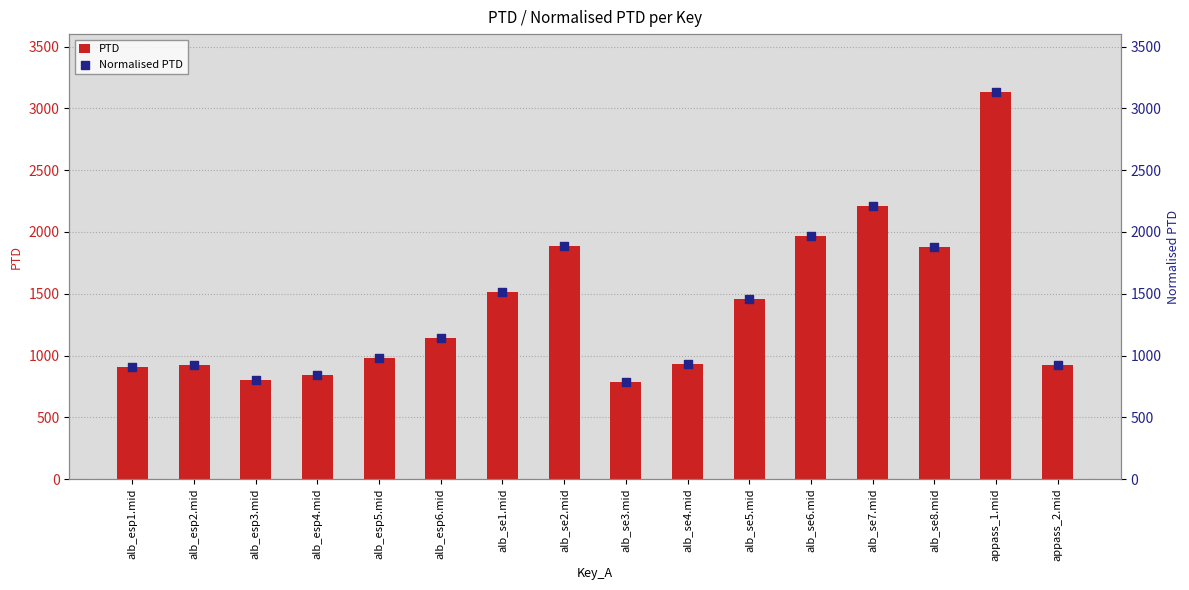

What is the total value across all series at alb_se1.mid?

3023.4